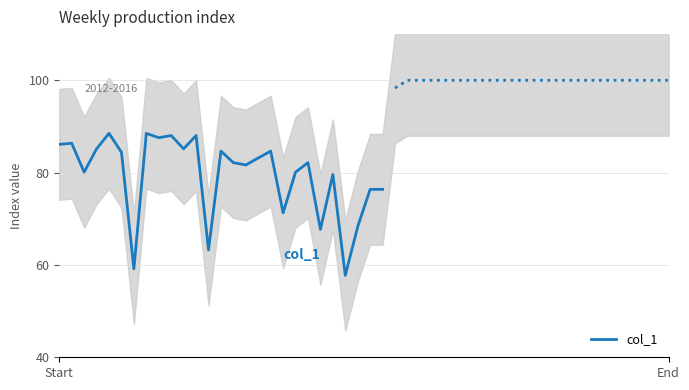

What is the lowest value of the col_1 series?

57.7